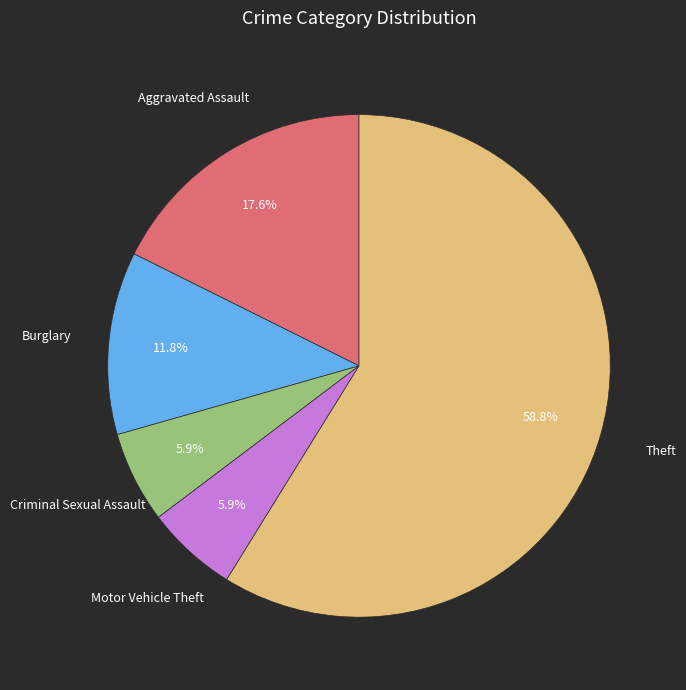

What is the largest slice in the pie chart?

Theft